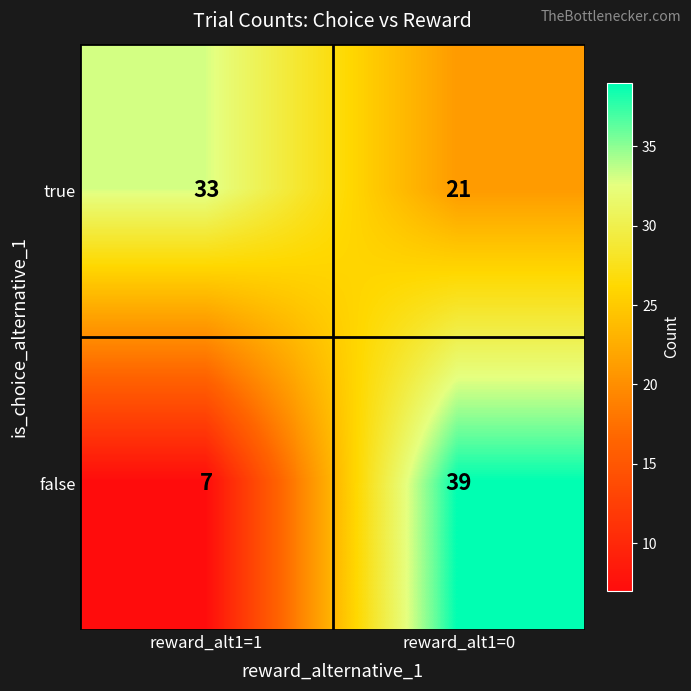

What is the minimum value shown in the chart?

7